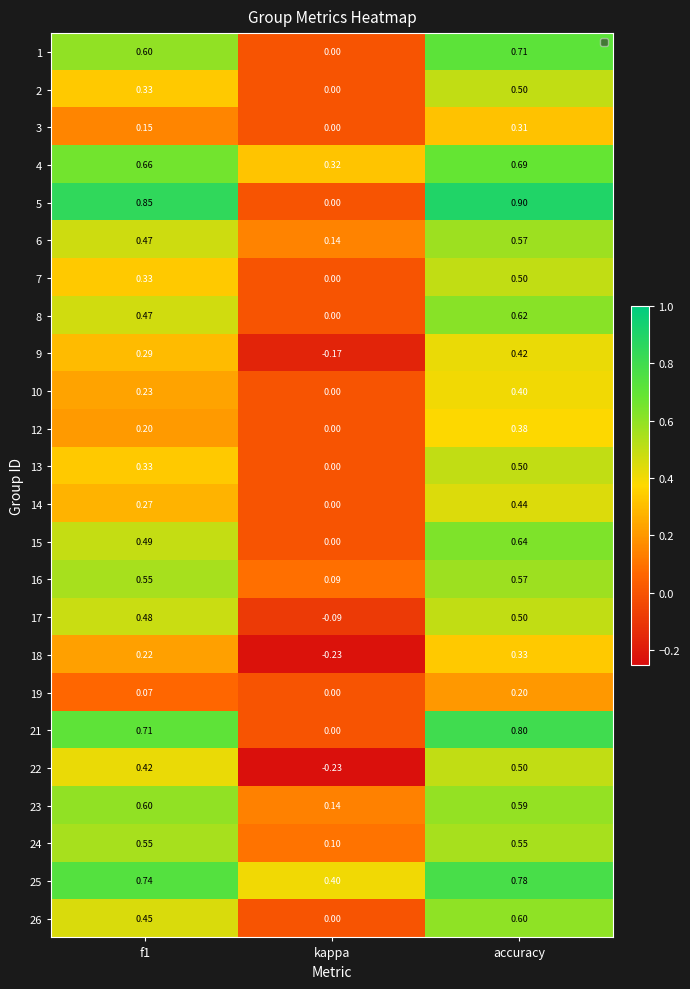

At which category does the chart reach its minimum across all series?

kappa